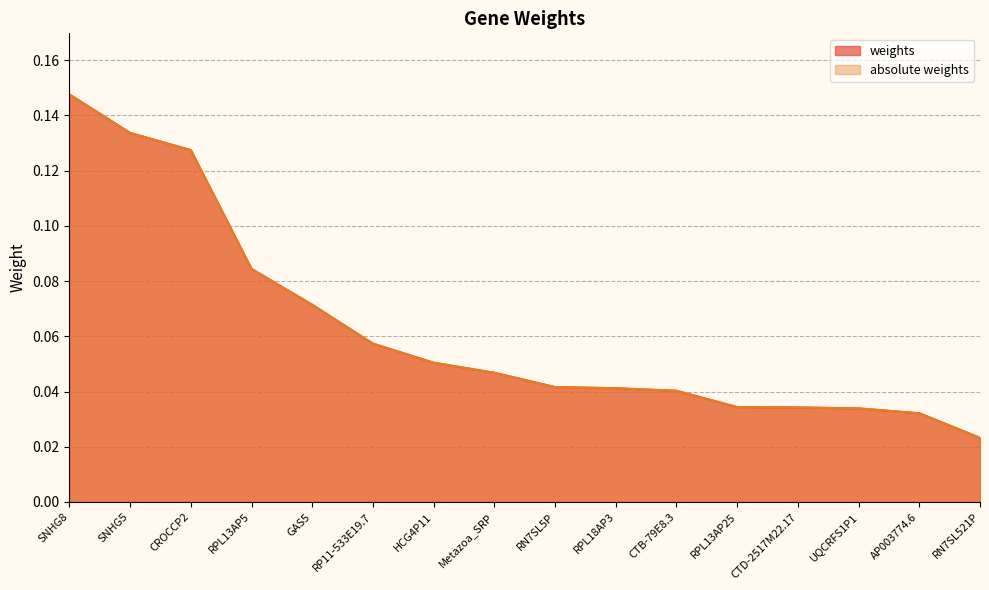

Rank the categories by weights value from highest to lowest.

SNHG8, SNHG5, CROCCP2, RPL13AP5, GAS5, RP11-533E19.7, HCG4P11, Metazoa_SRP, RN7SL5P, RPL18AP3, CTB-79E8.3, RPL13AP25, CTD-2517M22.17, UQCRFS1P1, AP003774.6, RN7SL521P